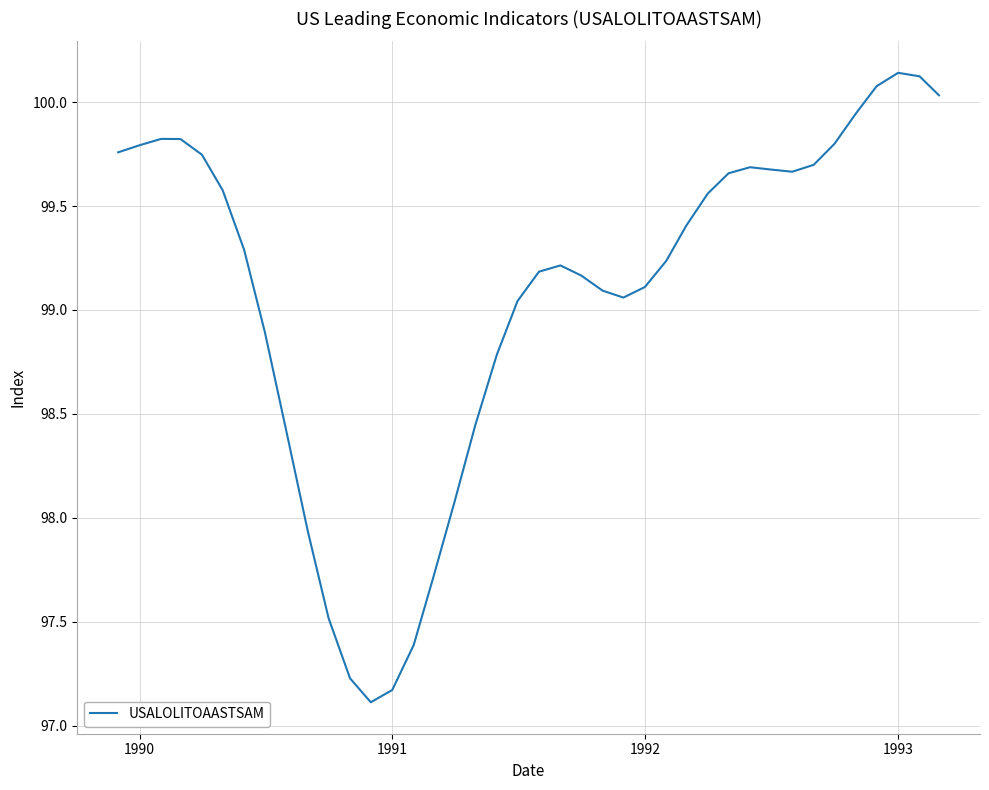

How many values exceed 99?

28